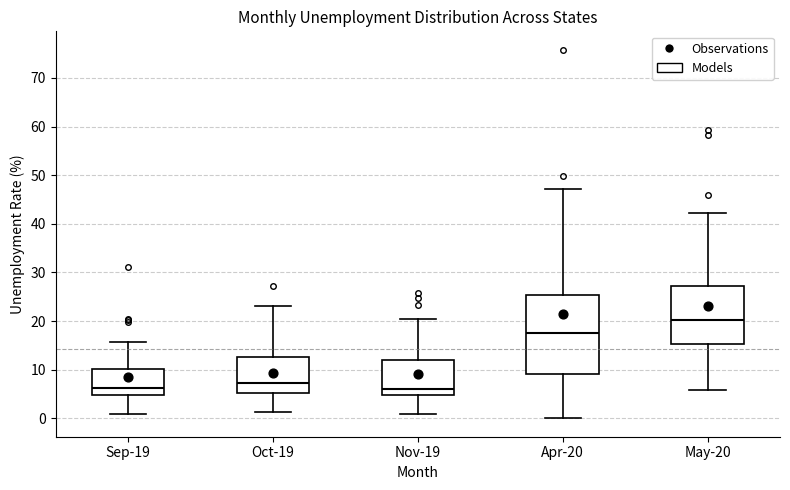

Which box is the tallest, from its lower edge to its upper edge?

Apr-20